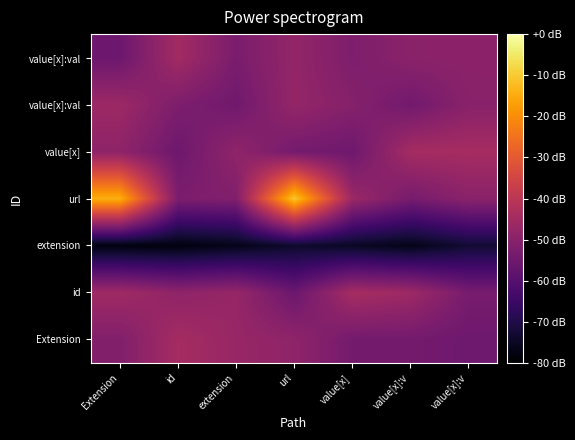

Which label corresponds to the largest value in the chart?

url